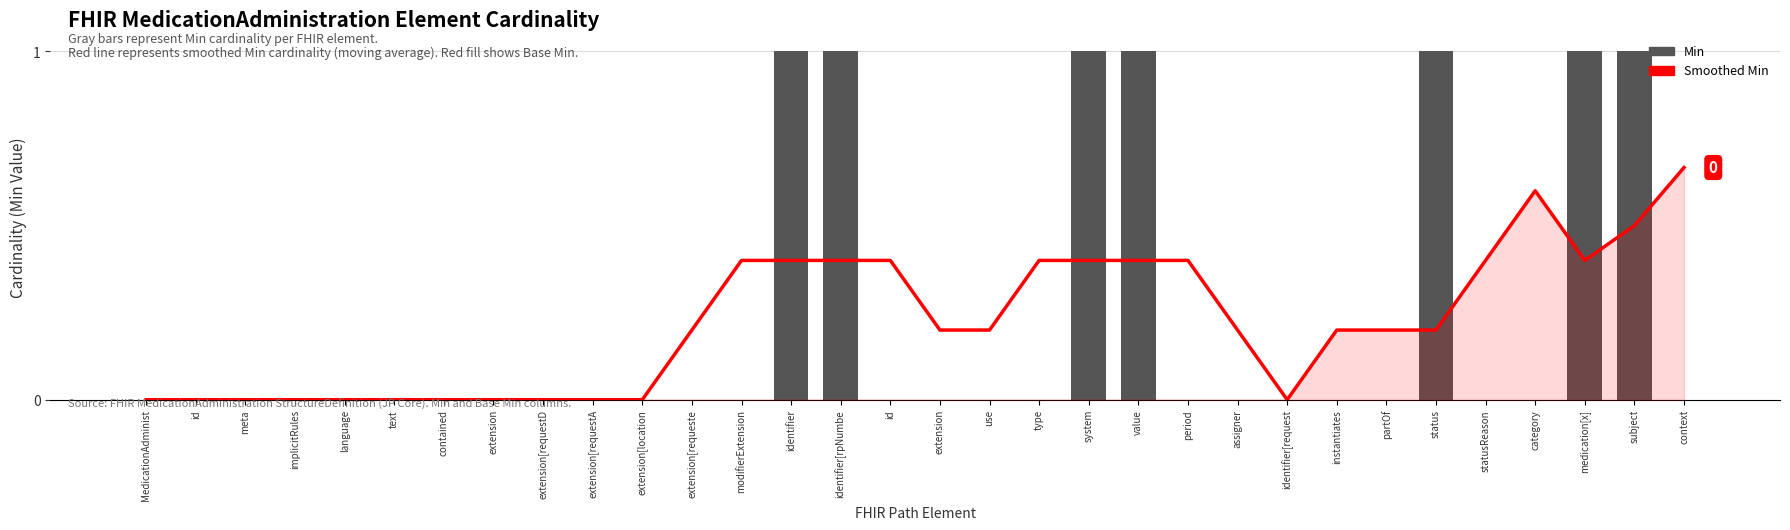

Reading left to right, what are all the values shown in this chart?

Smoothed Min: 0.0	0.0	0.0	0.0	0.0	0.0	0.0	0.0	0.0	0.0	0.0	0.2	0.4	0.4	0.4	0.4	0.2	0.2	0.4	0.4	0.4	0.4	0.2	0.0	0.2	0.2	0.2	0.4	0.6	0.4	0.5	0.7
Min: 0.0	0.0	0.0	0.0	0.0	0.0	0.0	0.0	0.0	0.0	0.0	0.0	0.0	1.0	1.0	0.0	0.0	0.0	0.0	1.0	1.0	0.0	0.0	0.0	0.0	0.0	1.0	0.0	0.0	1.0	1.0	0.0